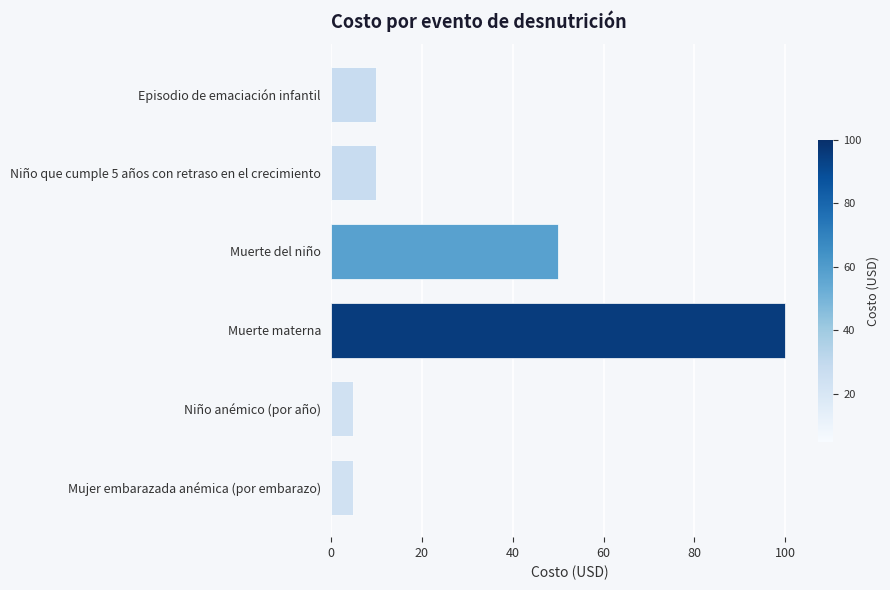

Are the bars grouped side by side (vs. stacked)?

No